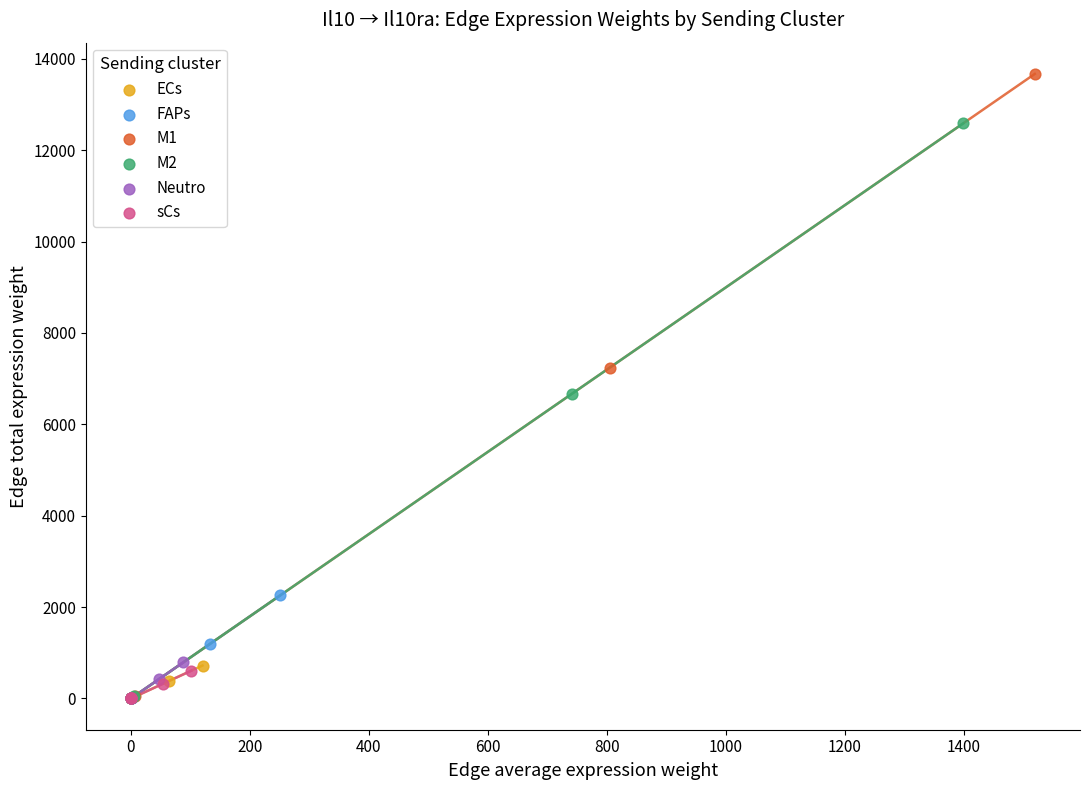

Which series has the widest spread of Y values?

M1